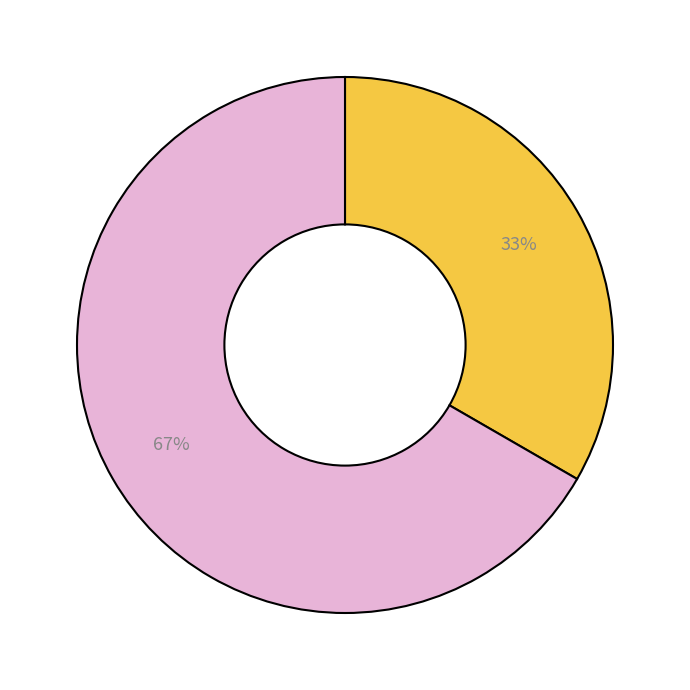

To the nearest percent, what is the average slice percentage?

50%